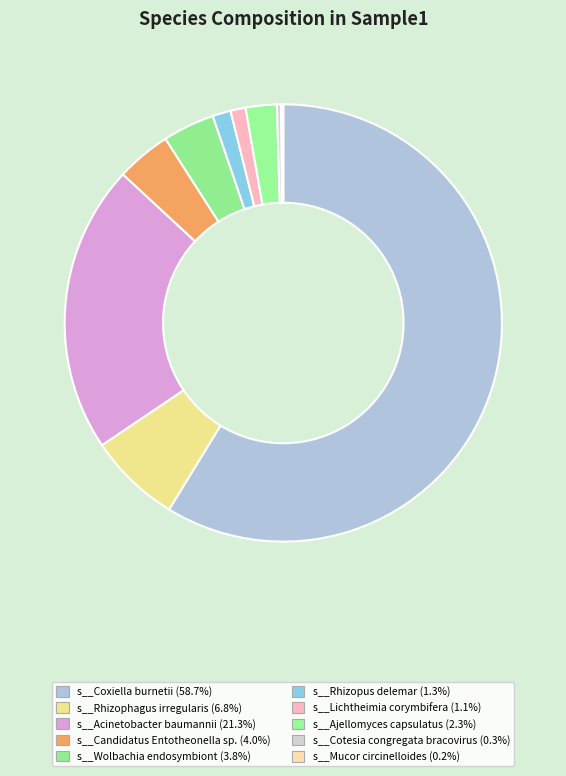

What is the smallest slice in the pie chart?

s__Mucor circinelloides